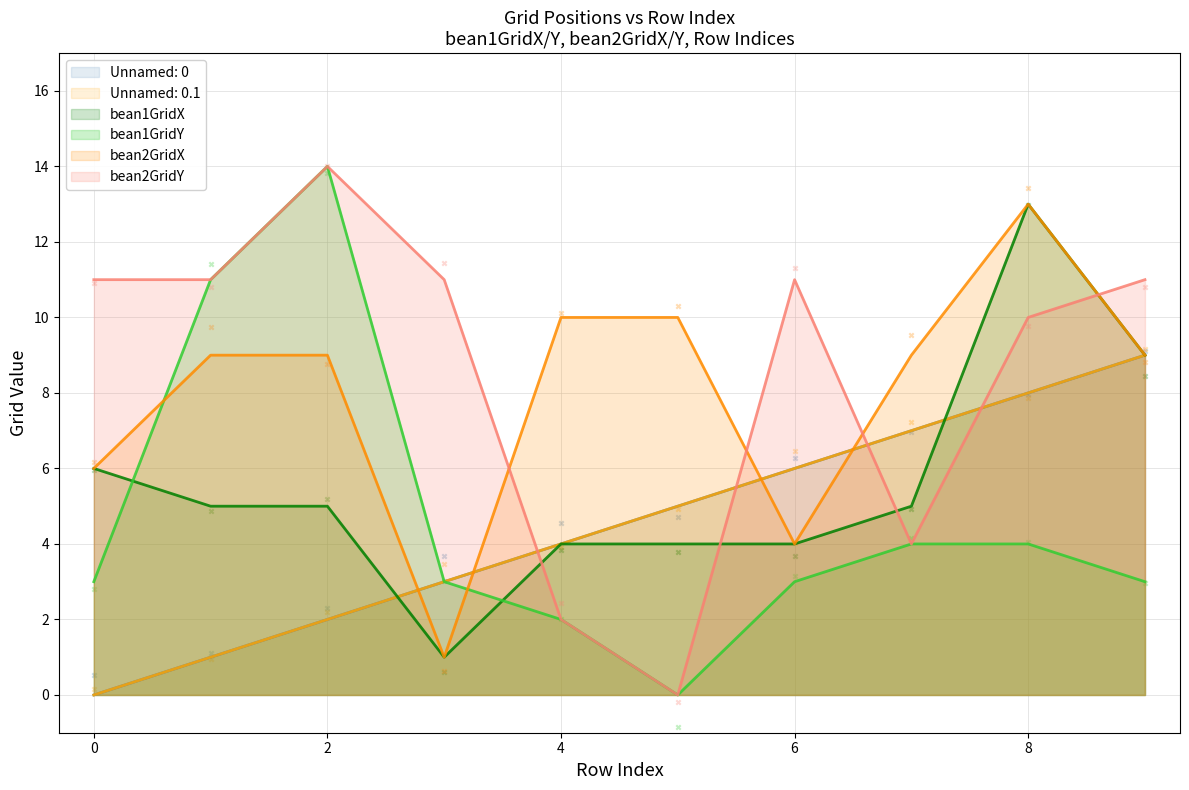

Which series has the largest total across all categories?

bean2GridY